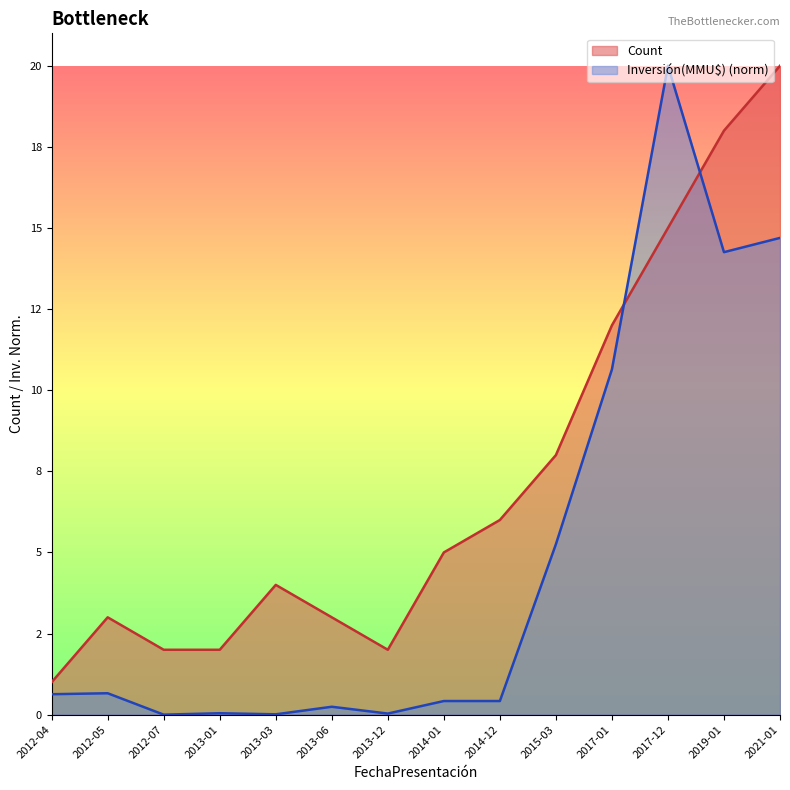

Reading left to right, what are all the values shown in this chart?

Count: 1.0	3.0	2.0	2.0	4.0	3.0	2.0	5.0	6.0	8.0	12.0	15.0	18.0	20.0
Inversión(MMU$): 0.6	0.7	0.0	0.0	0.0	0.2	0.0	0.4	0.4	5.3	10.6	20.0	14.3	14.7